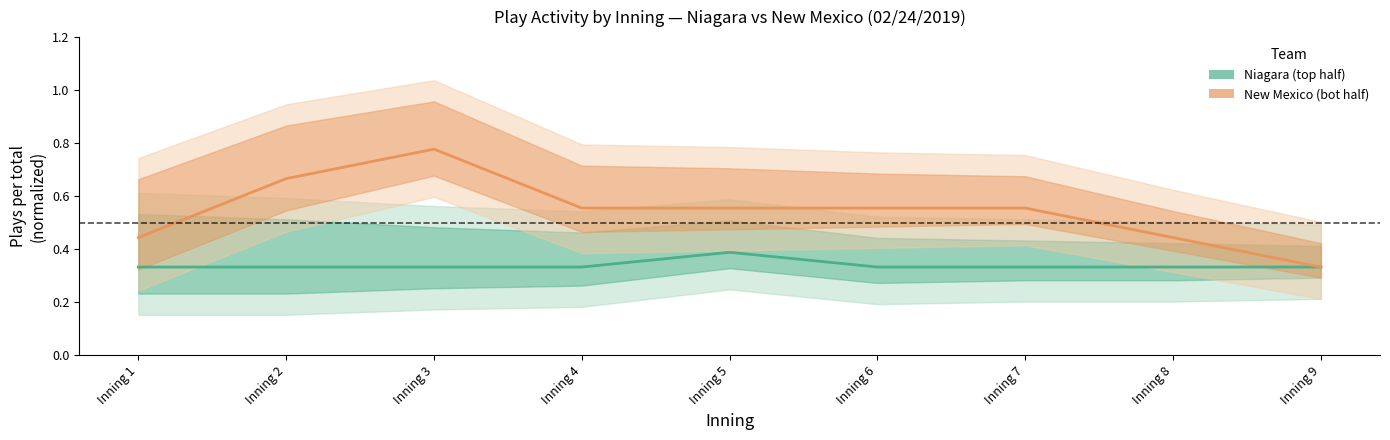

Count the New Mexico (bot half) values in the range 0 to 1.

9